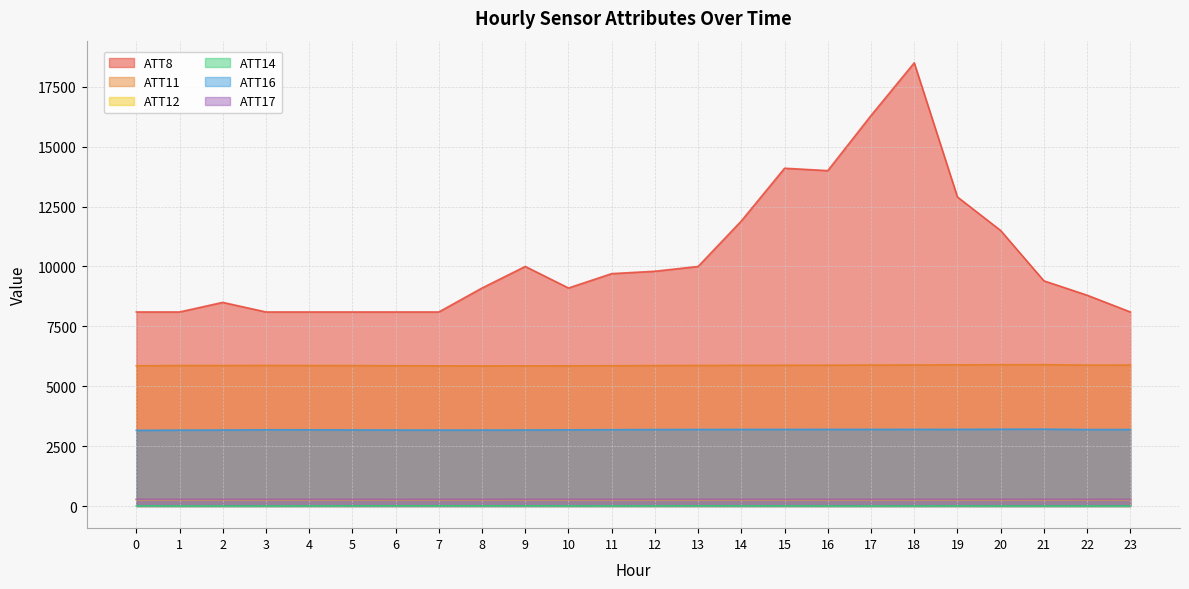

Is it true that ATT11 equals 3066.4 at 21?

False